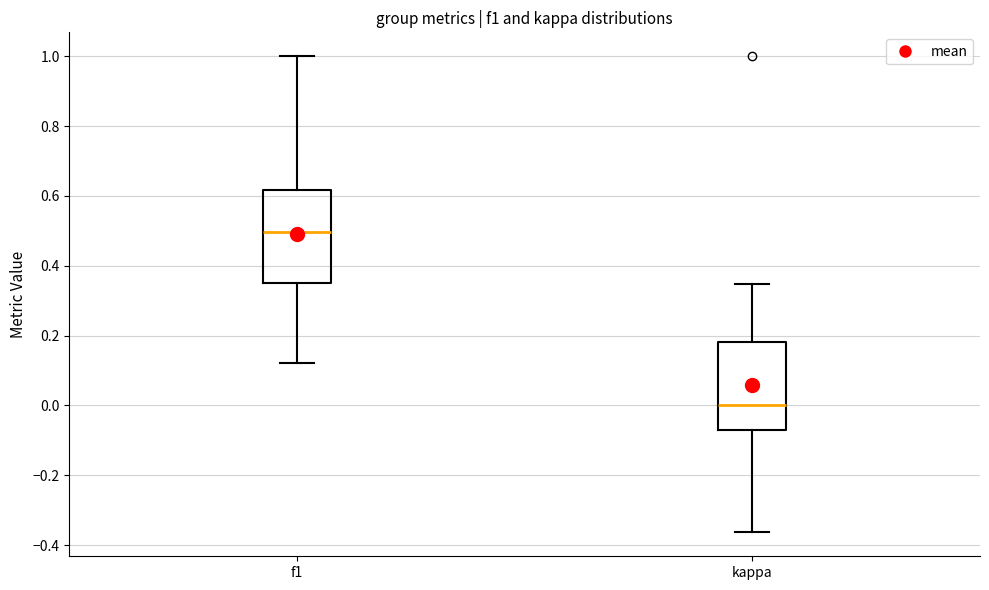

Reading left to right, transcribe this box plot: for each box, give where its median line is, the range the box spans, and where its two whiskers end, as read against the y-axis. The values are not printed on the chart, so give them approximately, as read against the axis.

f1: median 0.50, box 0.36 to 0.62, whiskers 0.12 to 1.00
kappa: median 0.00, box -0.08 to 0.18, whiskers -0.36 to 0.34